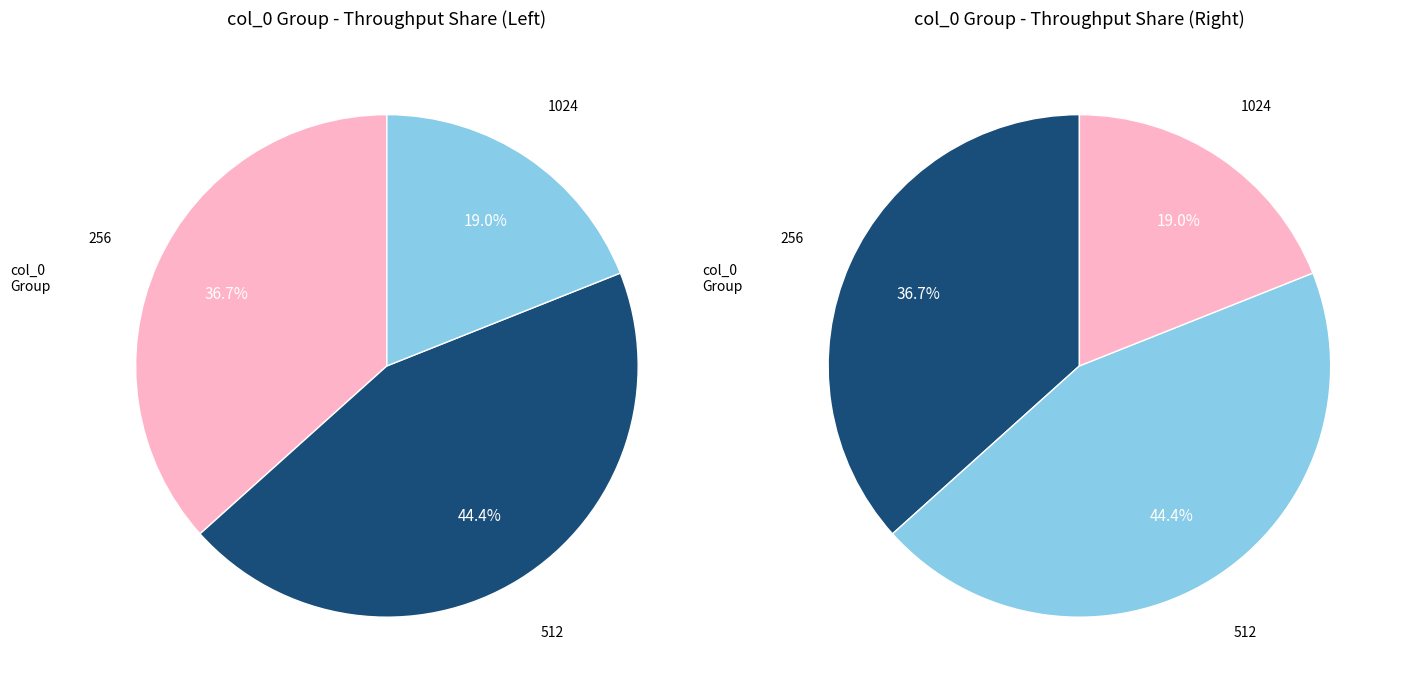

Does 256 account for over 50% of the chart?

No